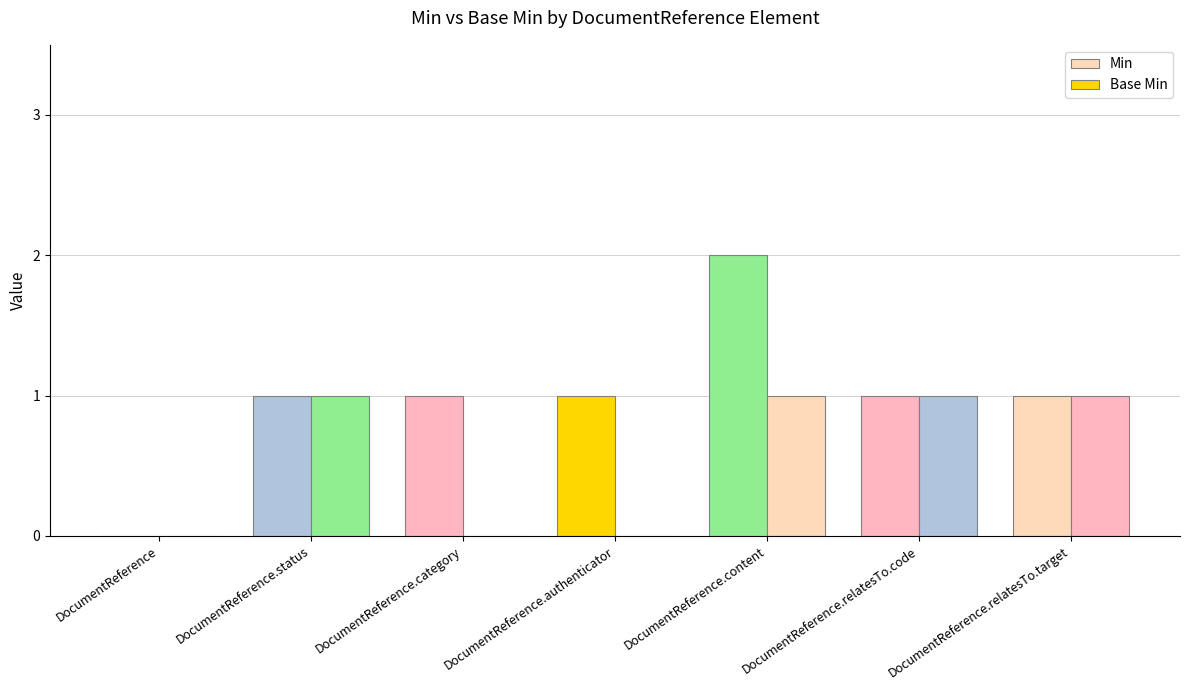

Count the number of data series in this chart.

2